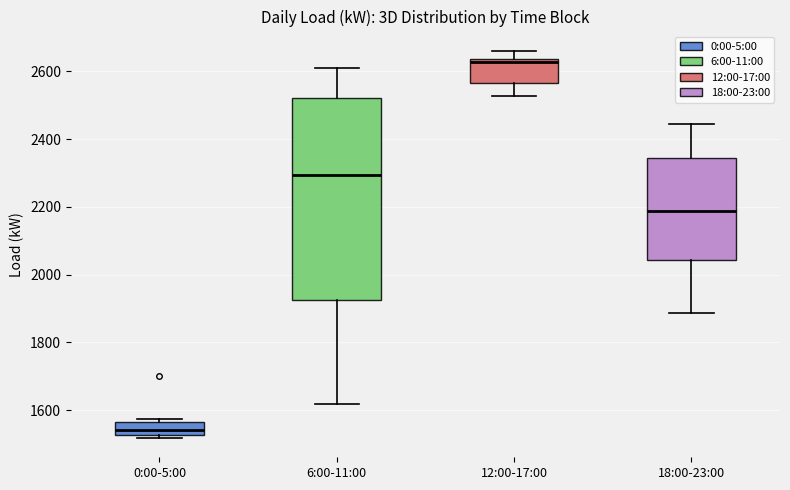

Reading left to right, read every box against the y-axis: the position of its median line, the range the box covers, and the ends of its whiskers. The values are not printed on the chart, so give them approximately, as read against the axis.

0:00-5:00: median 1540, box 1520 to 1560, whiskers 1520 (just below the box's lower edge) to 1580
6:00-11:00: median 2300, box 1920 to 2520, whiskers 1620 to 2620
12:00-17:00: median 2620, box 2560 to 2640, whiskers 2520 to 2660
18:00-23:00: median 2180, box 2040 to 2340, whiskers 1880 to 2440